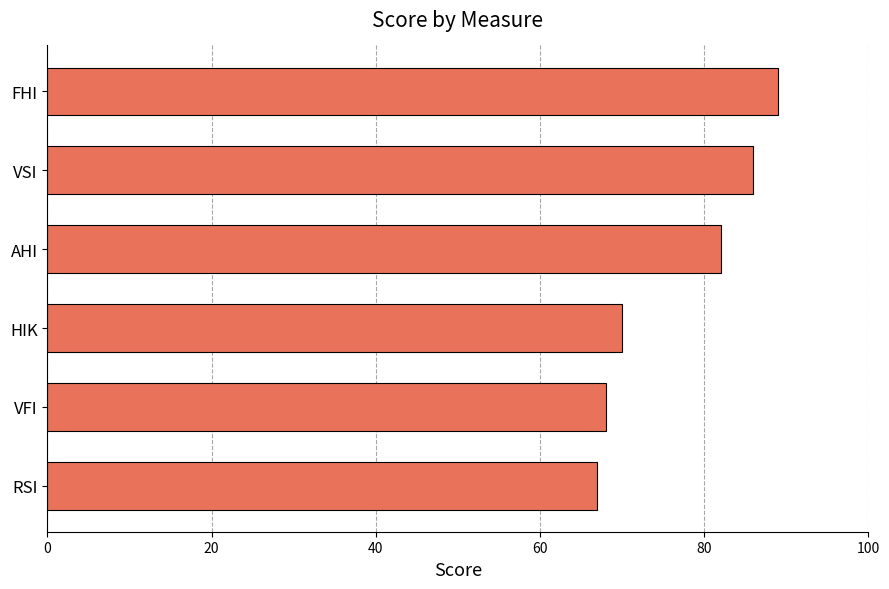

What is the average value?

77